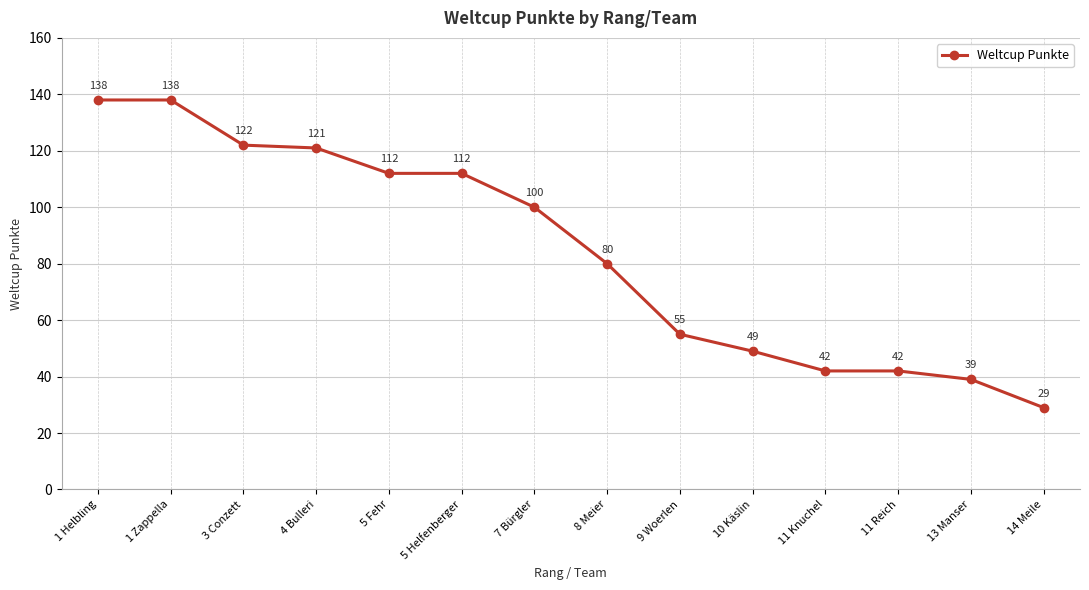

Which category has the lowest value across all series?

14 Meile